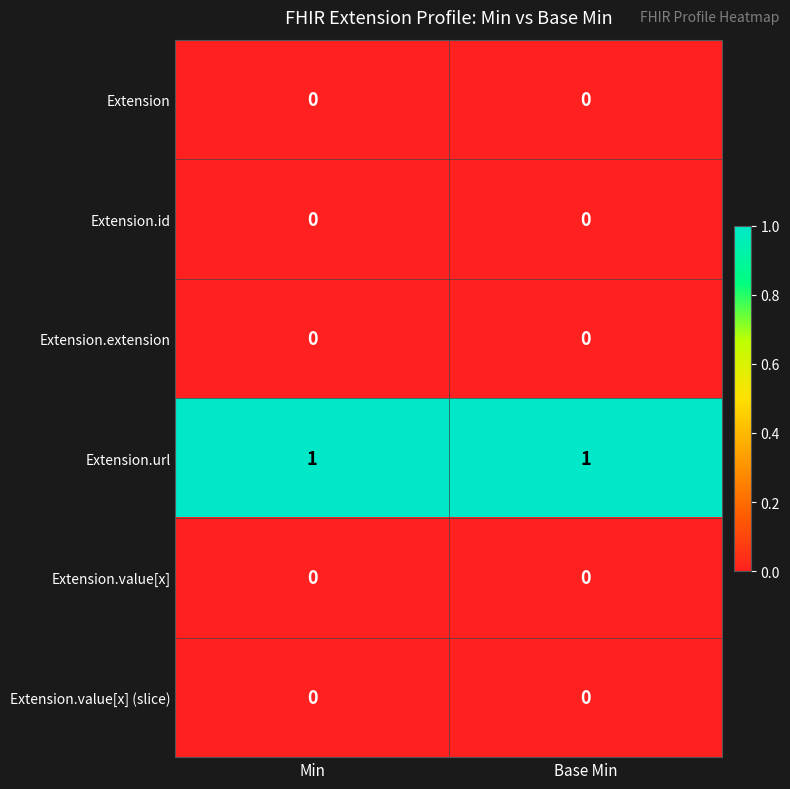

Which series has the largest total across all categories?

Extension.url